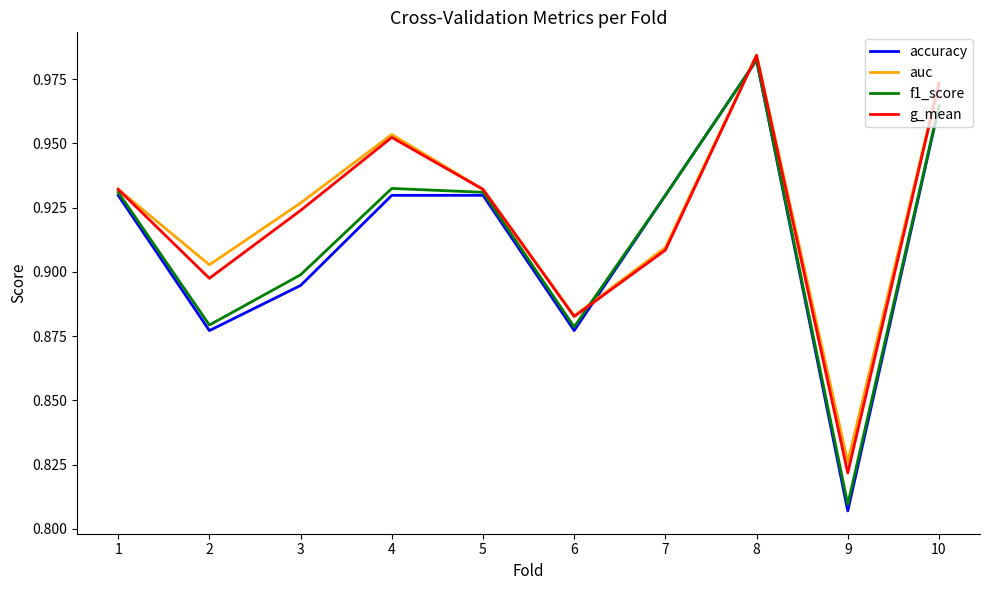

What is the total value across all series at 7?

3.7